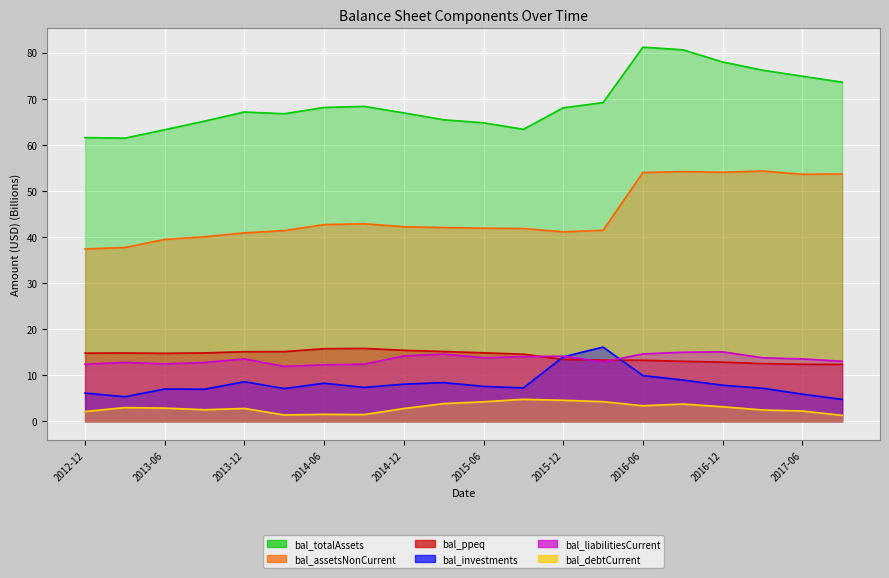

True or false: bal_debtCurrent and bal_assetsNonCurrent intersect in this chart.

False